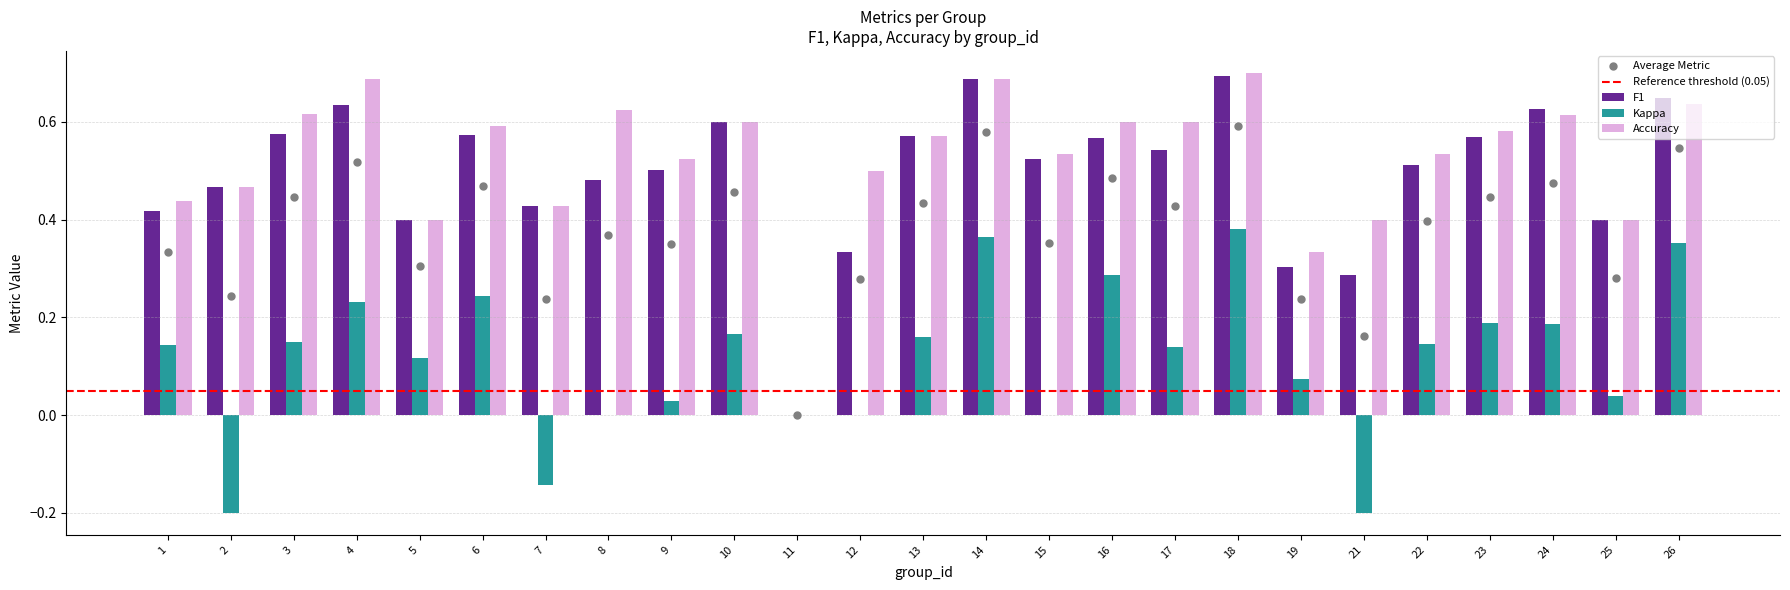

What is the total value across all series at 3?

1.3